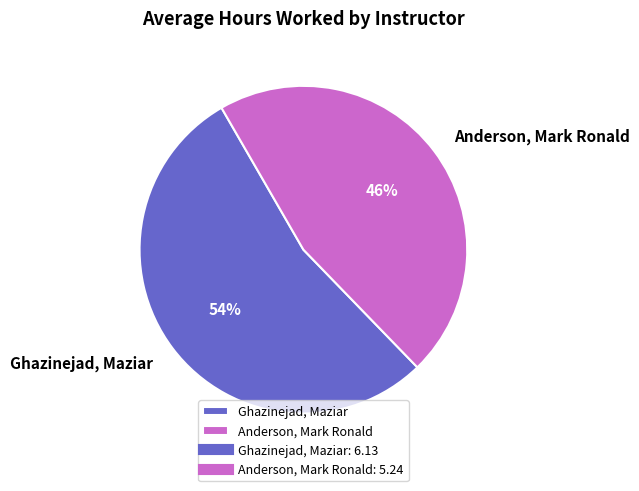

Is the sum of Ghazinejad, Maziar and Anderson, Mark Ronald greater than half?

Yes